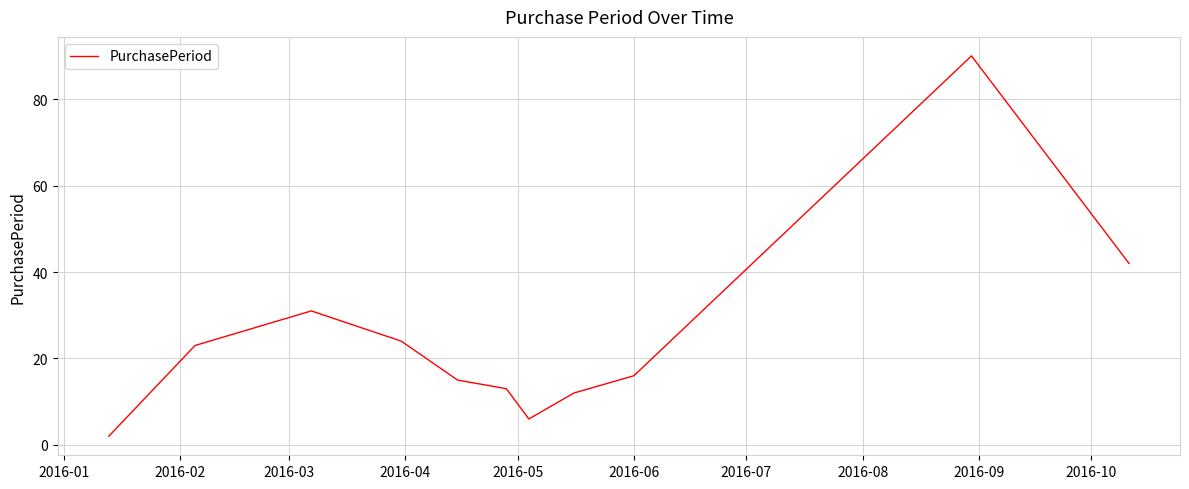

Does the chart display data point markers on the line(s)?

No